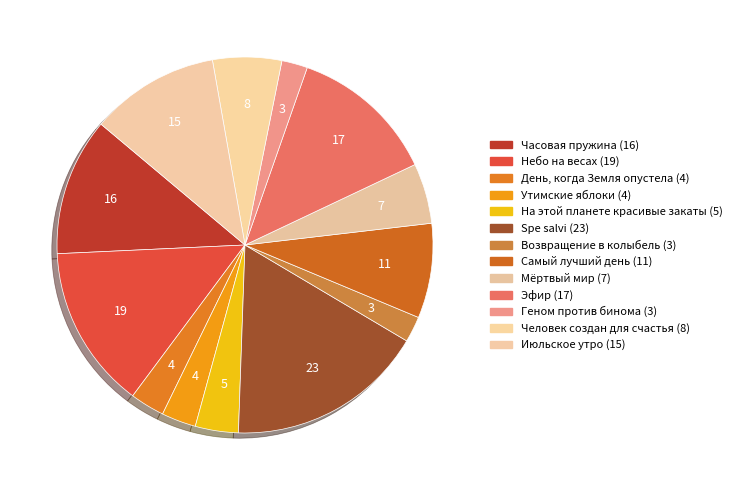

What percentage is the Геном против бинома slice, to the nearest percent?

2%